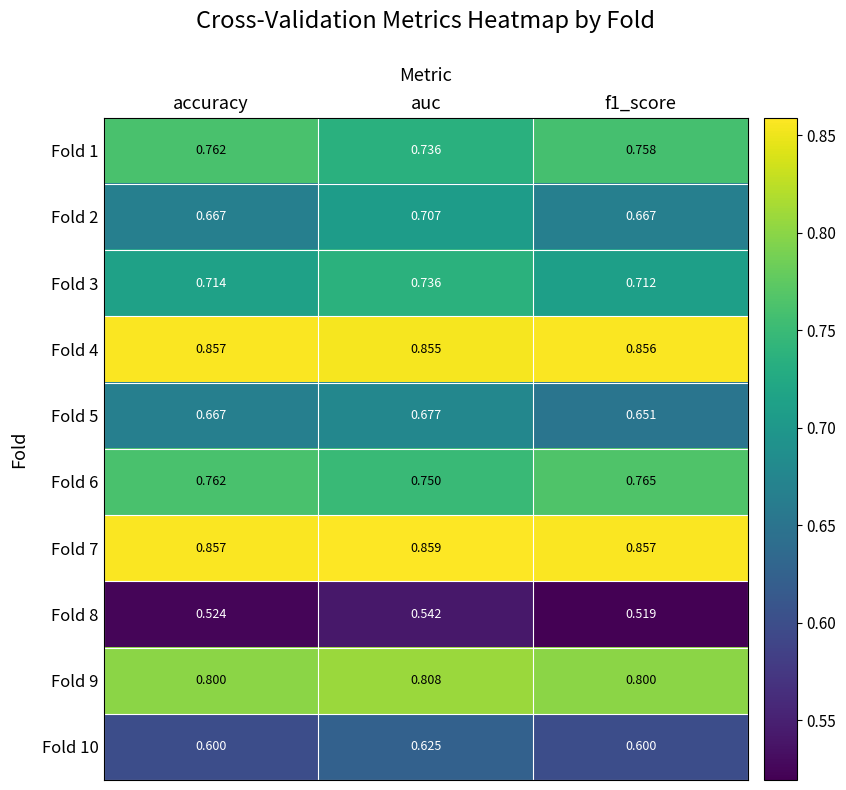

Between accuracy and f1_score, which series saw the biggest shift?

Fold 5